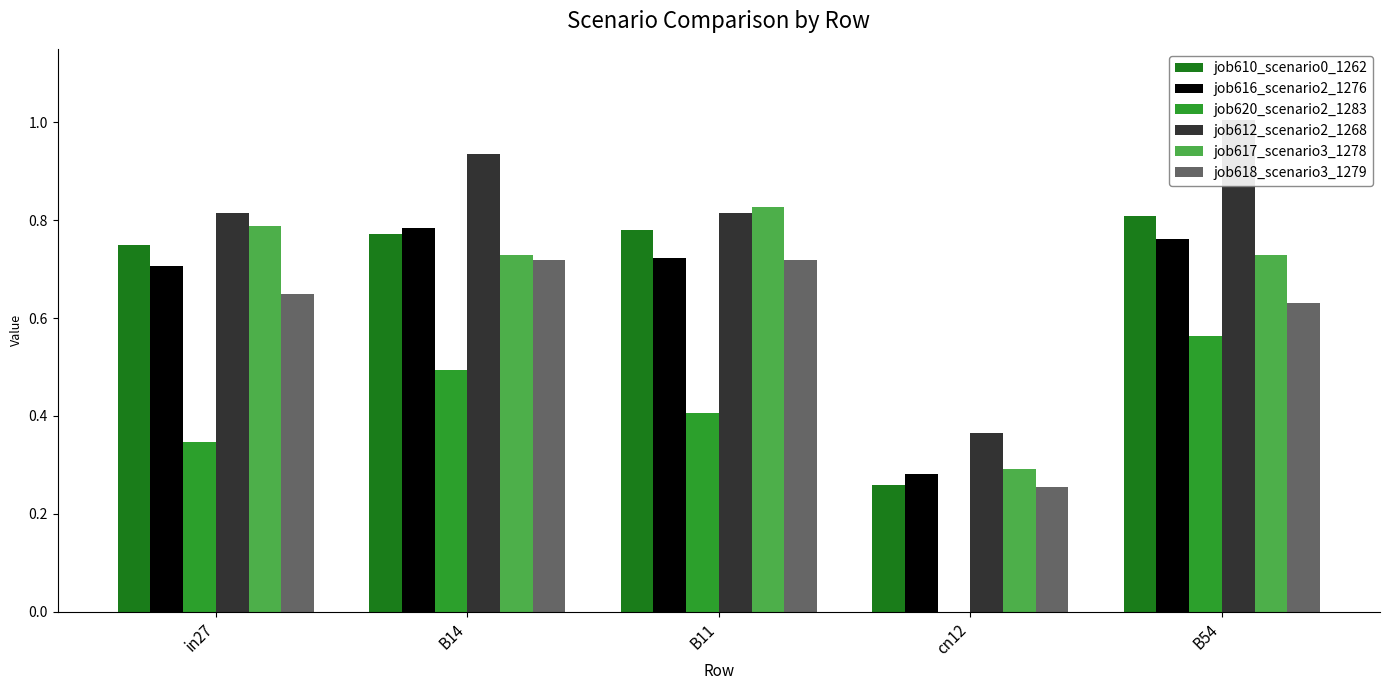

Reading left to right, transcribe all the data shown in this chart.

job610_scenario0_1262: in27=0.7	B14=0.8	B11=0.8	cn12=0.3	B54=0.8
job616_scenario2_1276: in27=0.7	B14=0.8	B11=0.7	cn12=0.3	B54=0.8
job620_scenario2_1283: in27=0.3	B14=0.5	B11=0.4	cn12=0.0	B54=0.6
job612_scenario2_1268: in27=0.8	B14=0.9	B11=0.8	cn12=0.4	B54=1.0
job617_scenario3_1278: in27=0.8	B14=0.7	B11=0.8	cn12=0.3	B54=0.7
job618_scenario3_1279: in27=0.6	B14=0.7	B11=0.7	cn12=0.3	B54=0.6